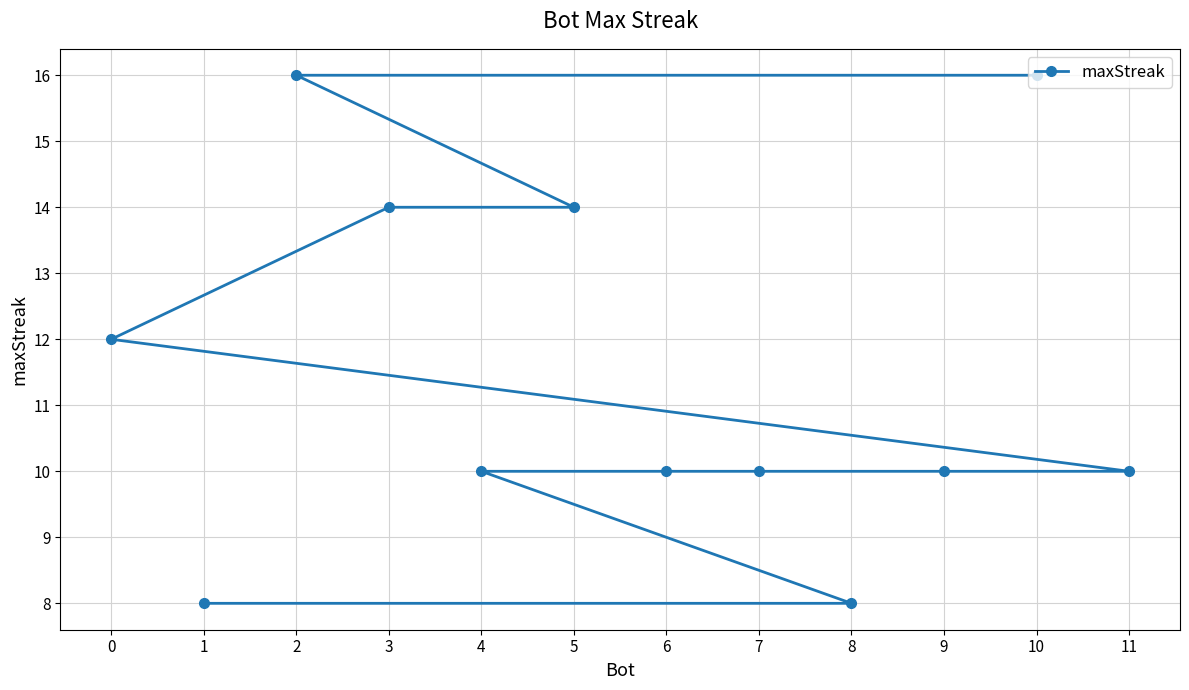

What is the minimum value shown in the chart?

8